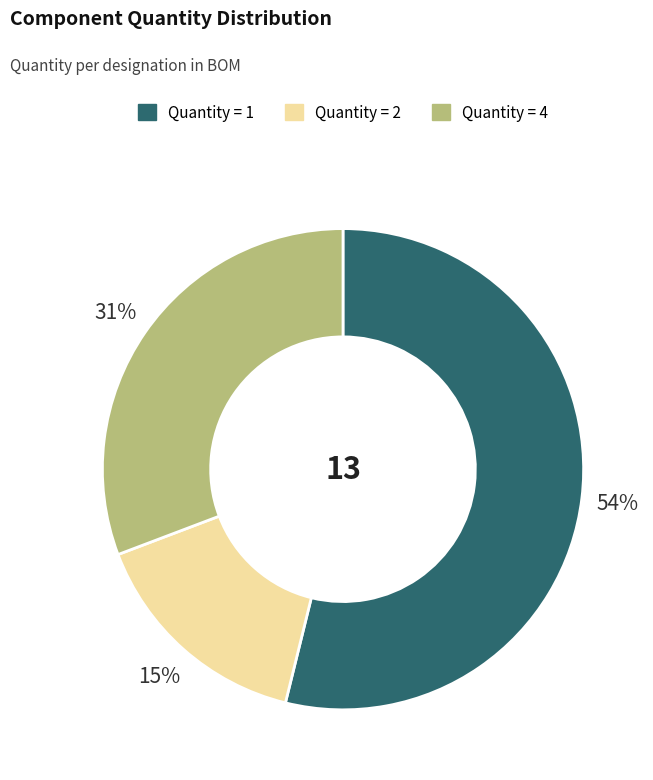

Count the number of slices in the pie.

3